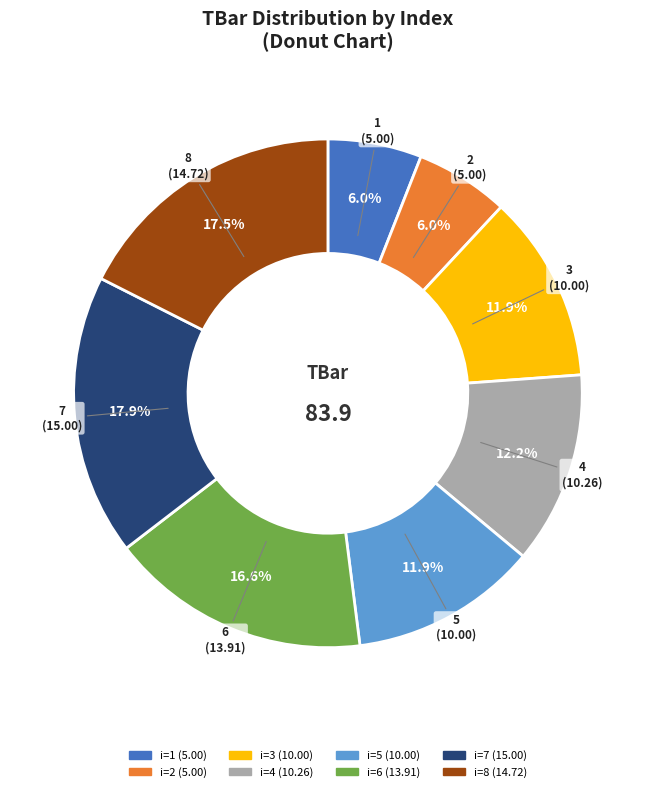

Is there a majority slice in this chart?

No